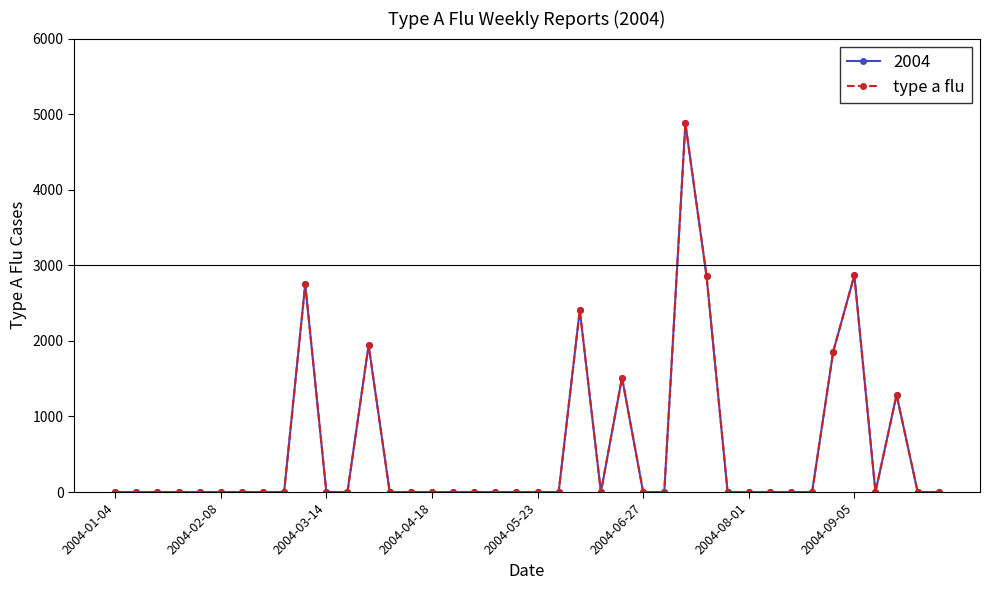

How many lines are shown in the chart?

2